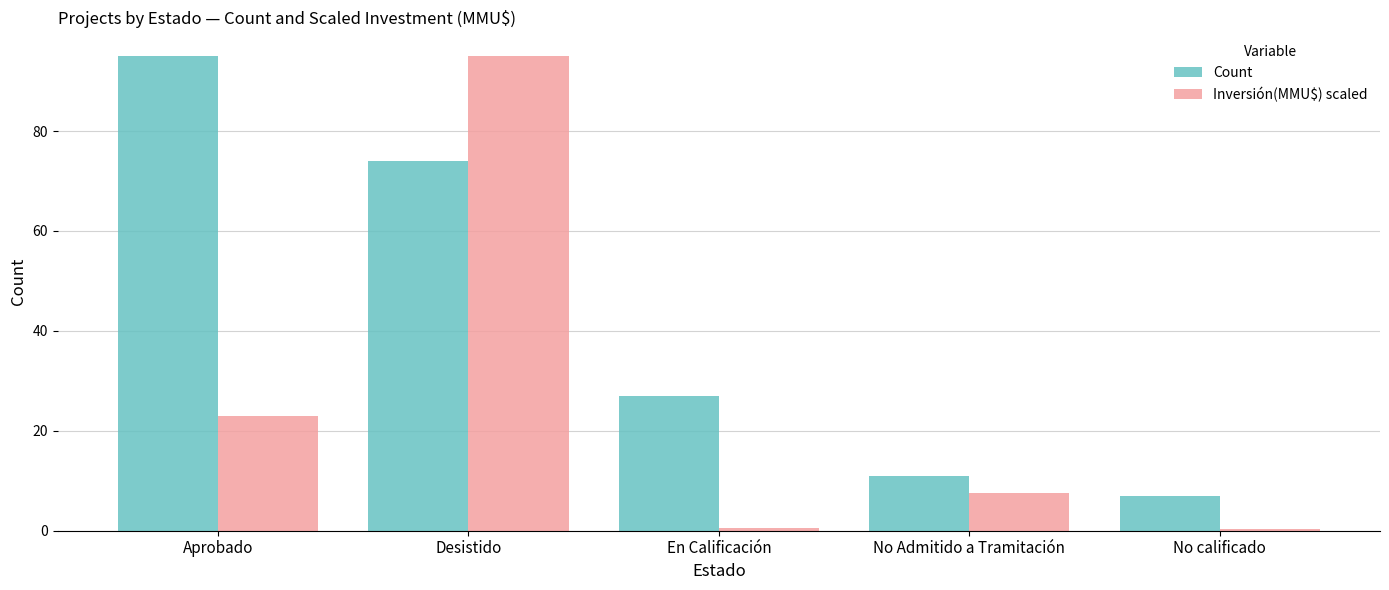

True or false: Inversión(MMU$) scaled has a value of 13.1 at No Admitido a Tramitación.

False